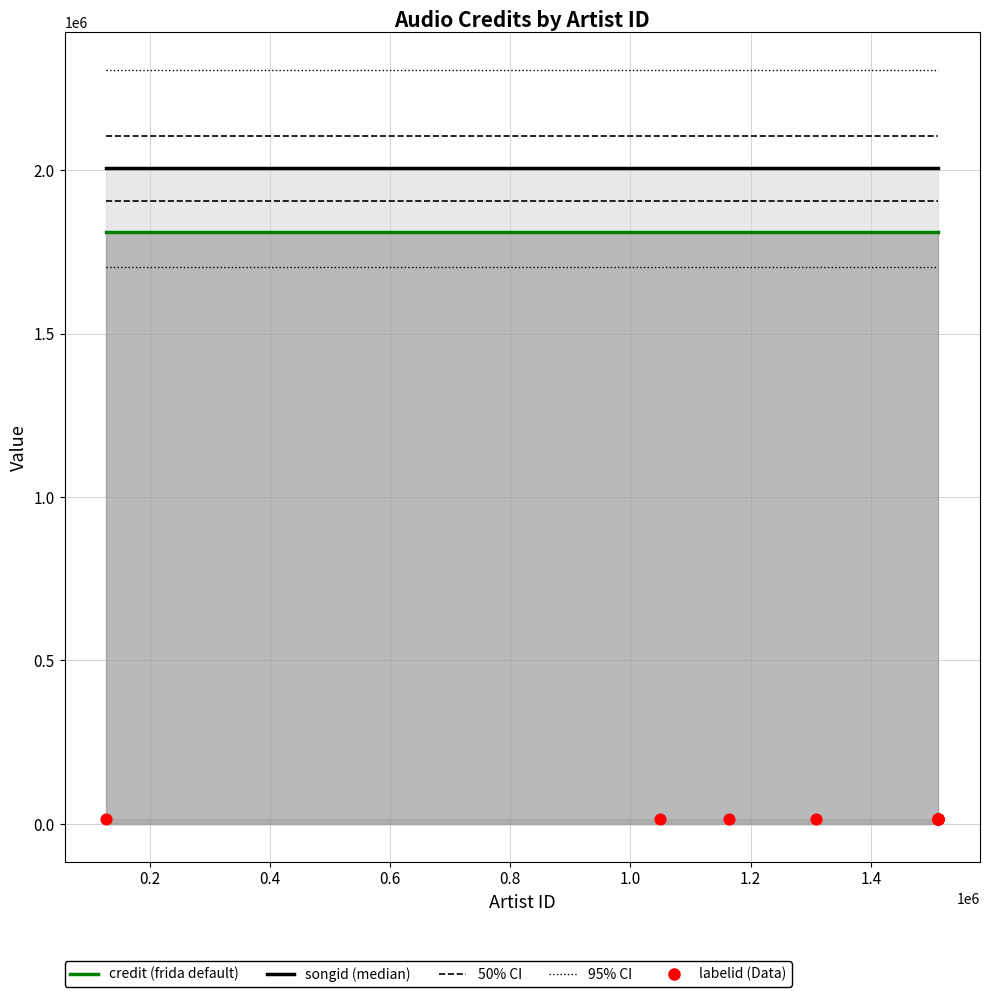

What are all the series names shown in the legend?

credit, songid, labelid